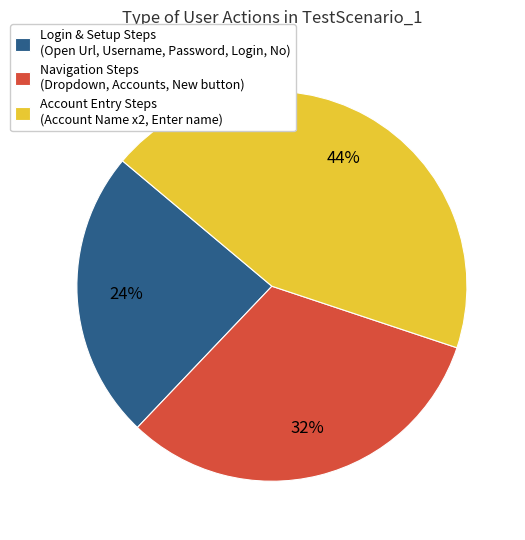

What is the largest slice in the pie chart?

Account Entry Steps (Account Name x2, Enter name)